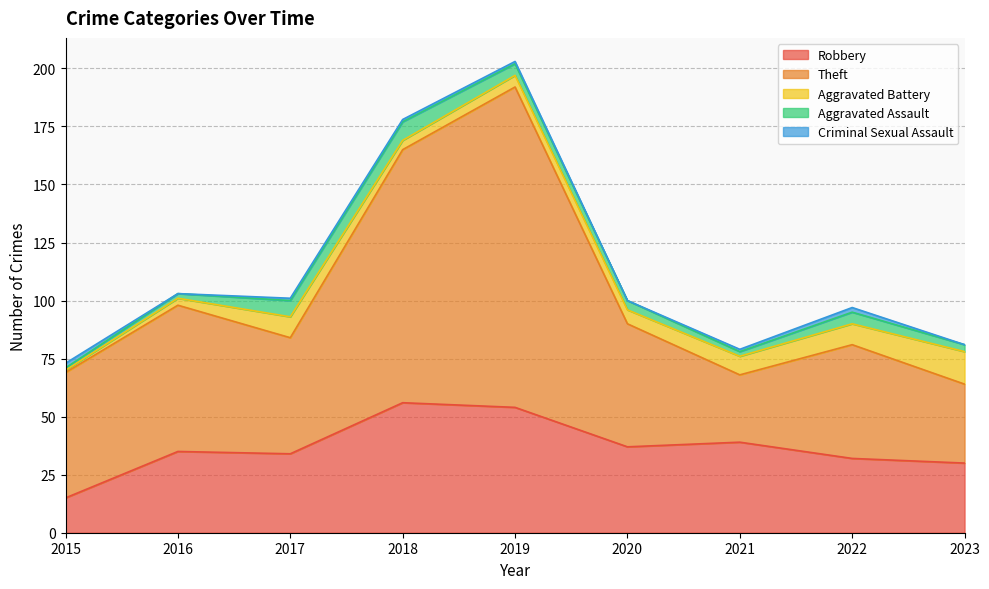

Rank the series by their maximum value, from lowest to highest.

Criminal Sexual Assault, Aggravated Assault, Aggravated Battery, Robbery, Theft